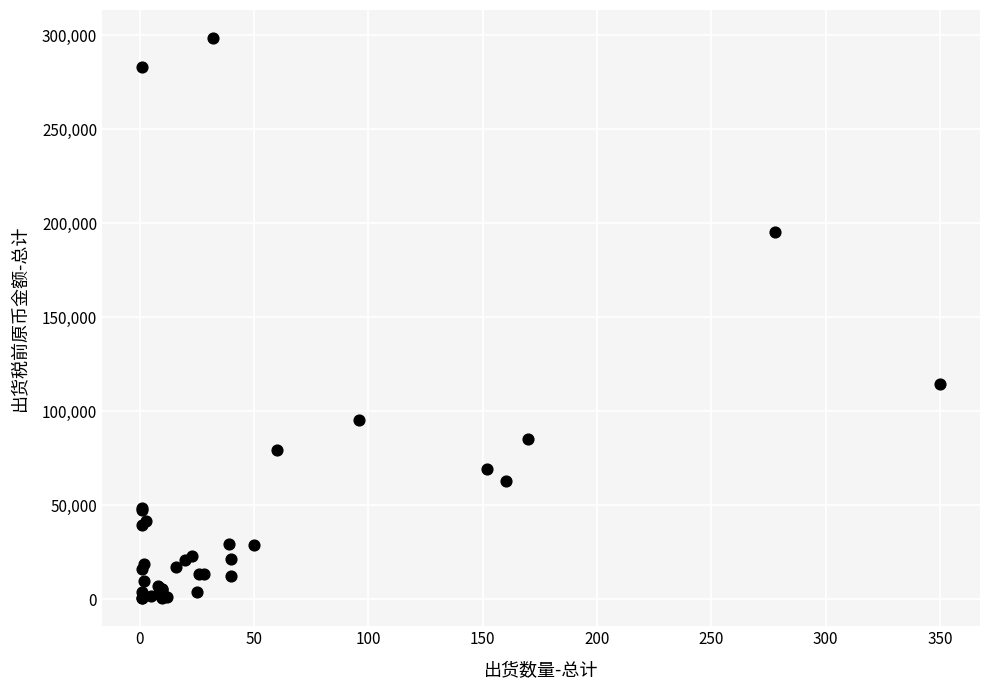

What Y value in the scatter plot is closest to 149548?

114416.5